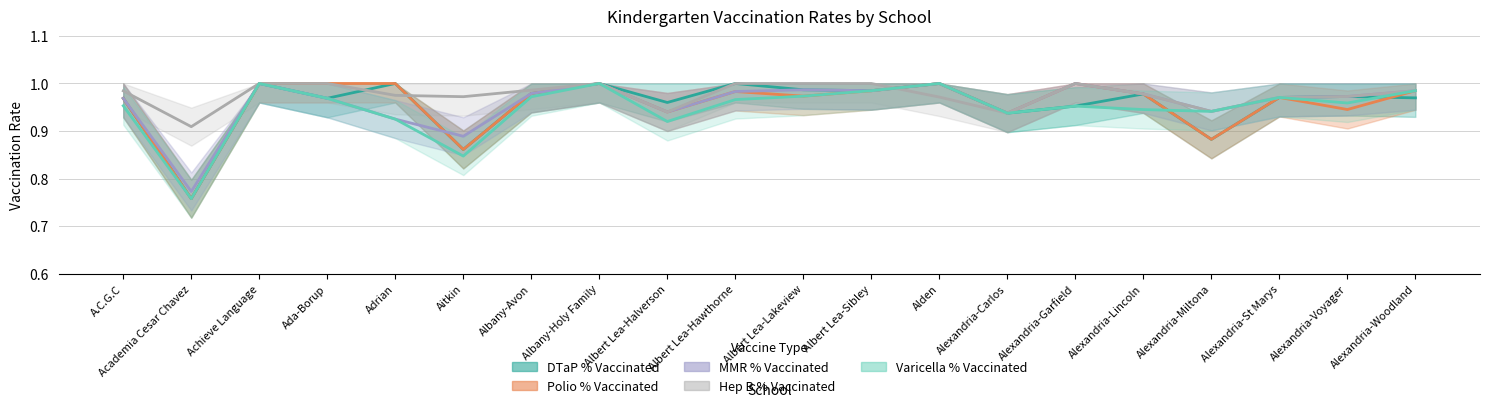

How many times do Polio % Vaccinated and Varicella % Vaccinated cross each other?

1